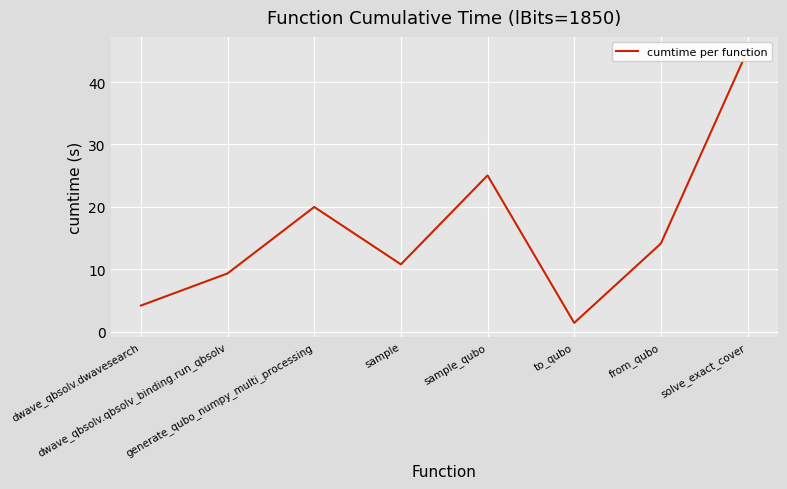

What is the change in value from generate_qubo_numpy_multi_processing to sample_qubo?

+5.1